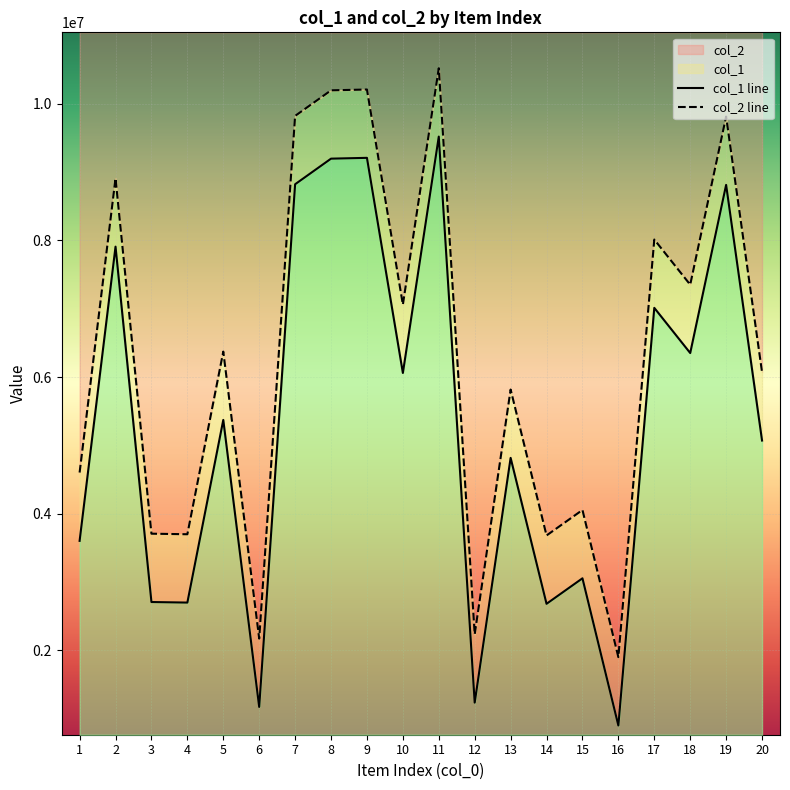

At which category is the sum across all series the highest?

11